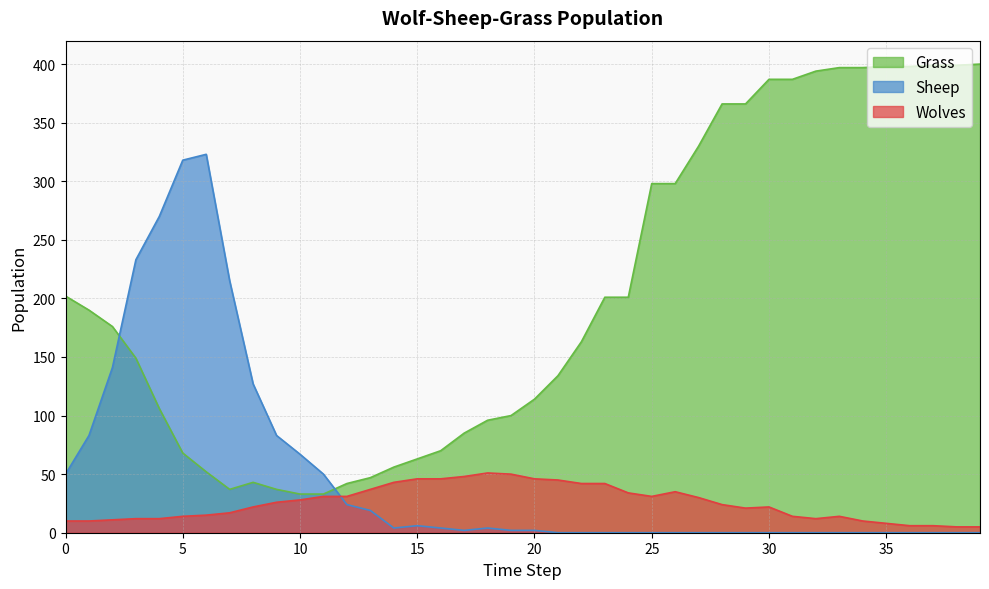

Which category has the lowest value in the Wolves series?

38